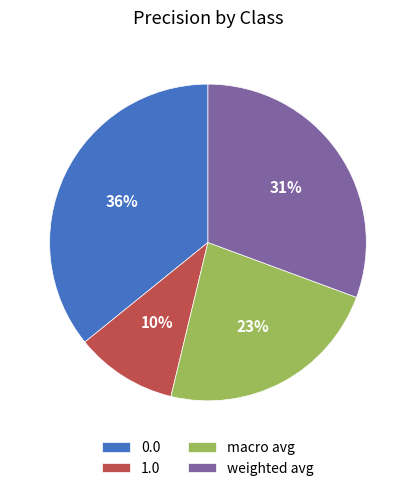

True or false: macro avg accounts for 36% of the total.

False